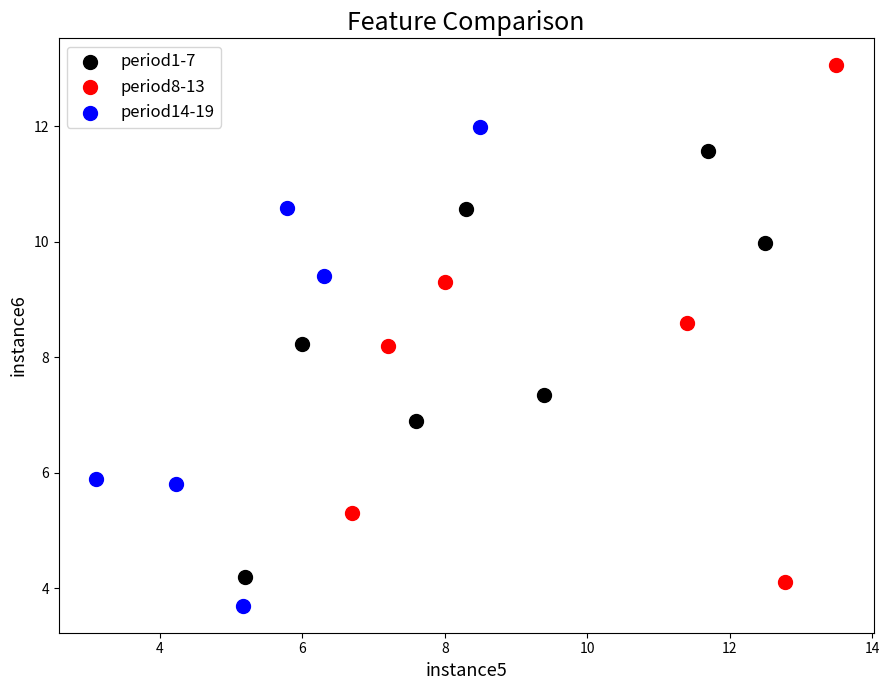

Which series has the widest spread of Y values?

period8-13